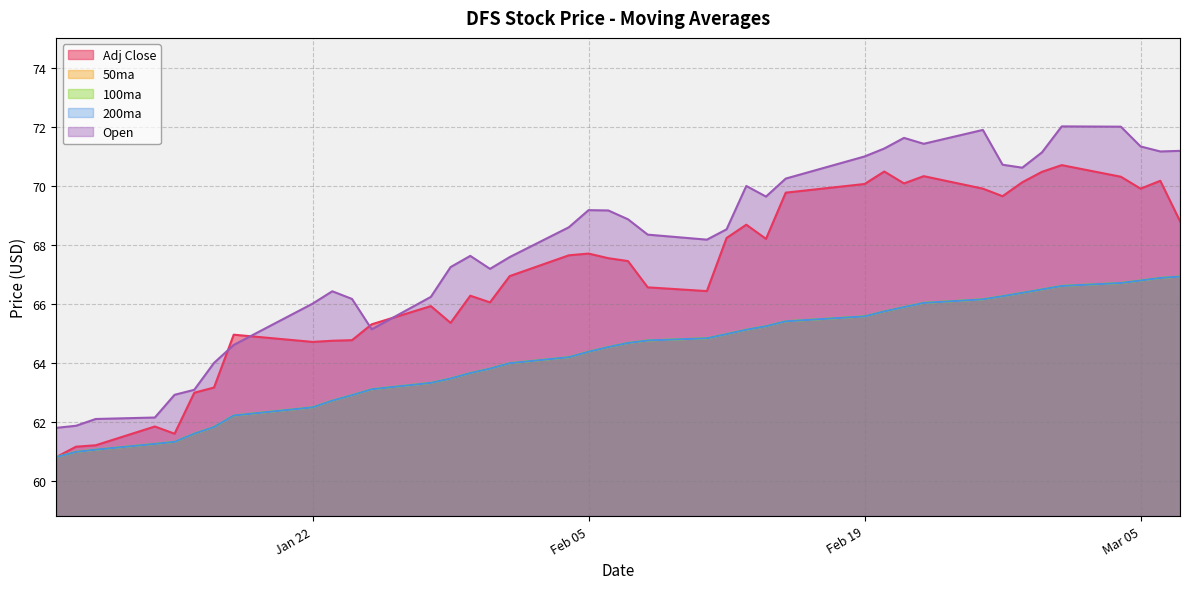

List the series in order of their peak value, highest first.

Open, Adj Close, 50ma, 100ma, 200ma